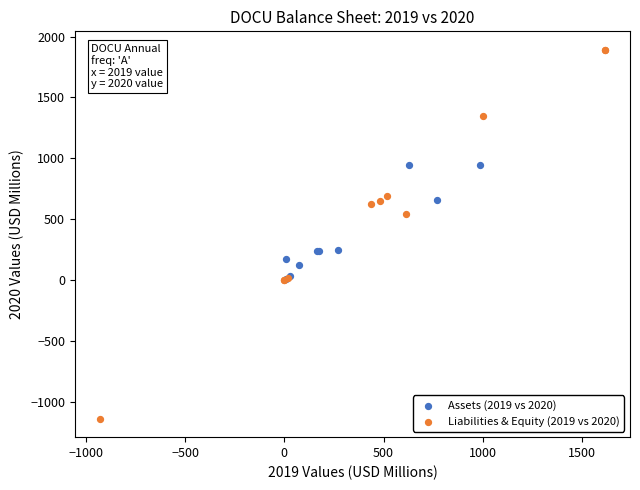

Which series has the largest Y range (max minus min)?

Liabilities & Equity (2019 vs 2020)